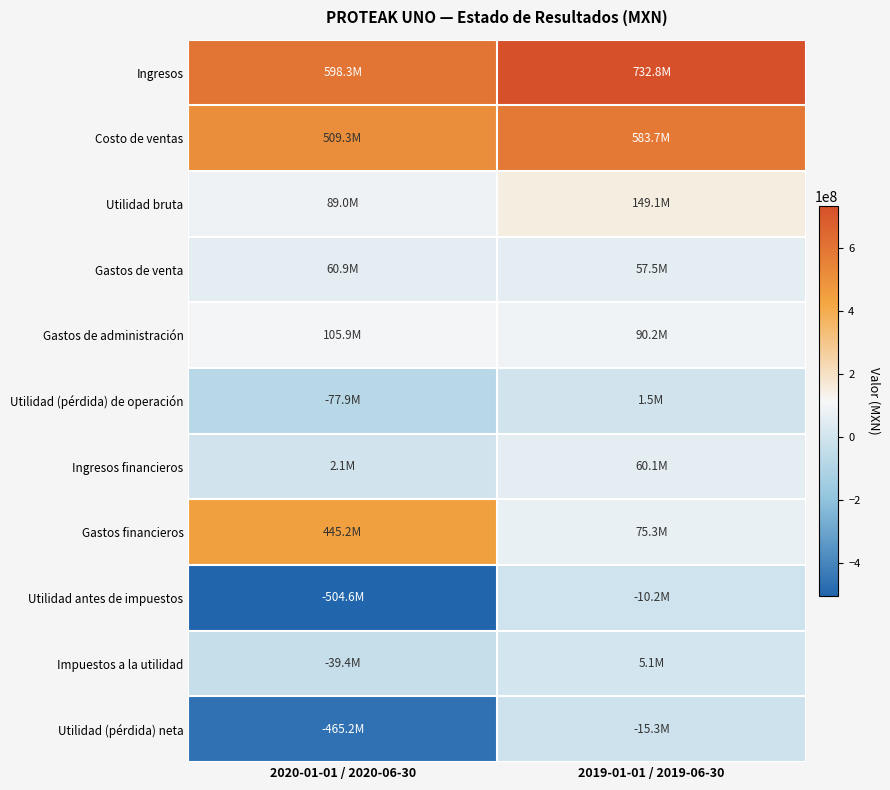

Rank the series at 2019-01-01 / 2019-06-30 from lowest to highest value.

Utilidad (pérdida) neta, Utilidad antes de impuestos, Utilidad (pérdida) de operación, Impuestos a la utilidad, Gastos de venta, Ingresos financieros, Gastos financieros, Gastos de administración, Utilidad bruta, Costo de ventas, Ingresos